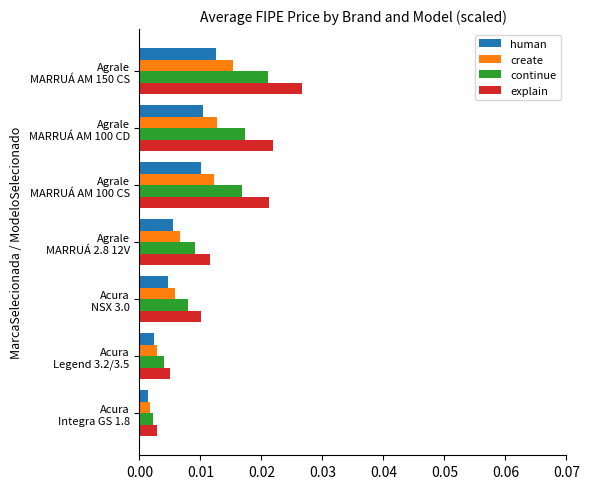

At which label does create reach its peak?

Agrale
MARRUÁ AM 150 CS